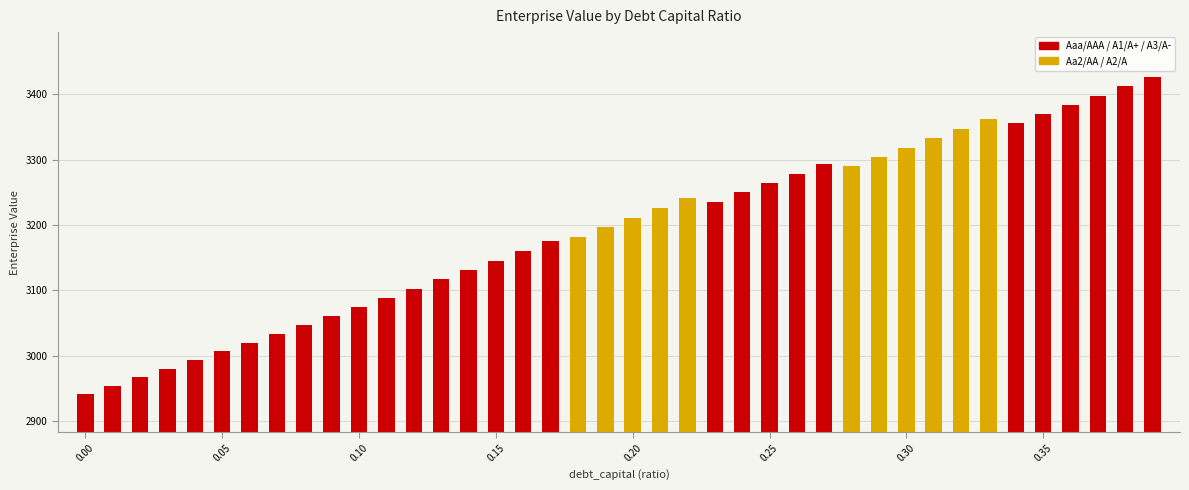

What is the difference between the maximum and minimum values?

484.2